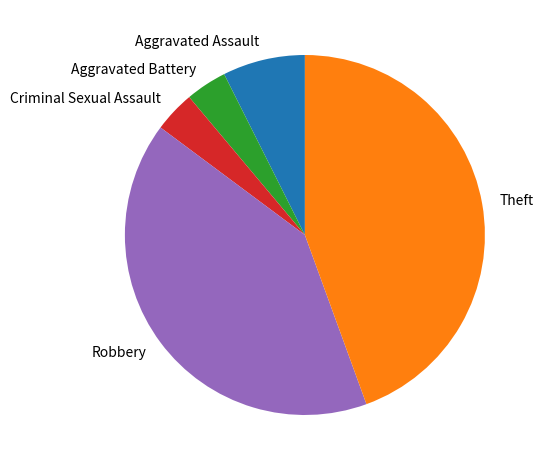

Between Criminal Sexual Assault and Robbery, which is larger?

Robbery